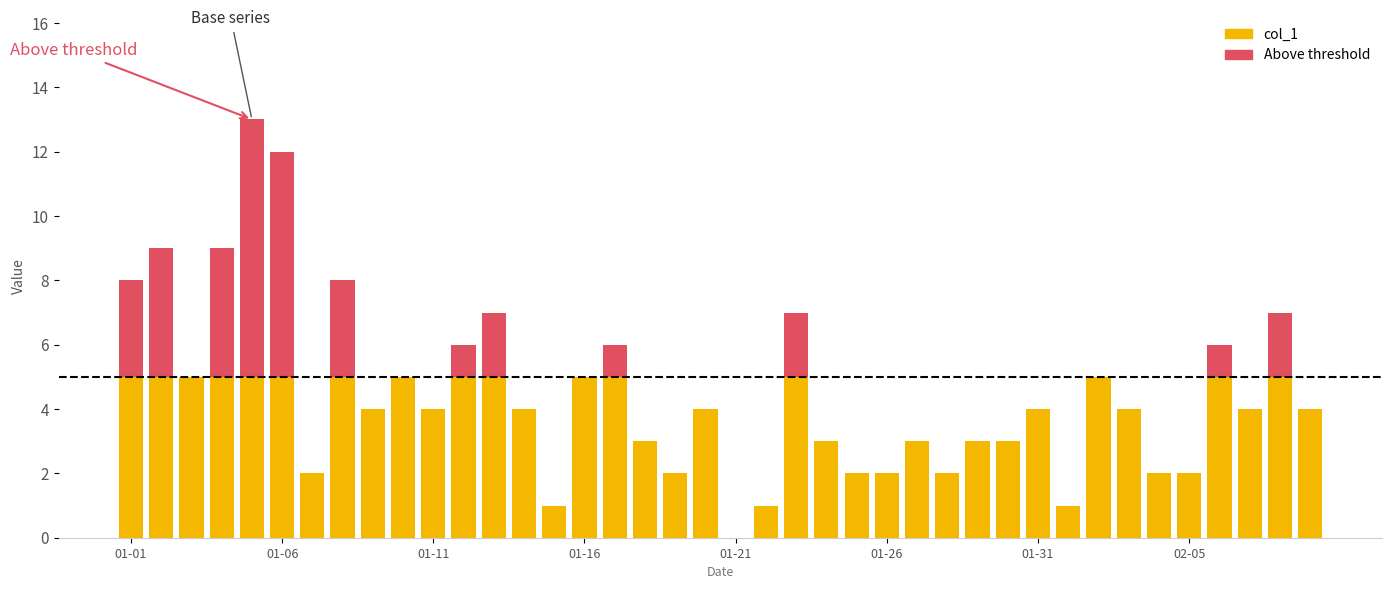

What are all the series names shown in the legend?

col_1, Above threshold